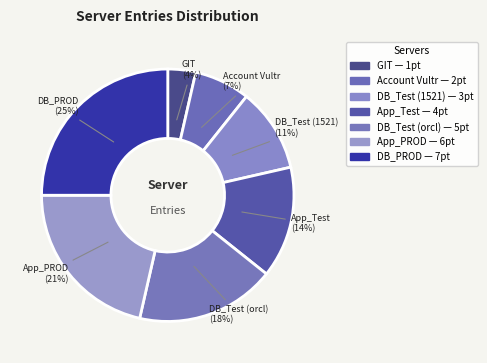

Do Account Vultr and GIT together represent more than half of the pie?

No